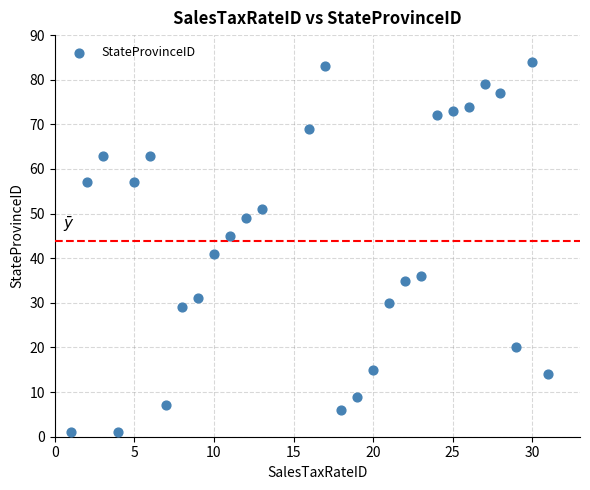

What is the range of X values (max minus min)?

30